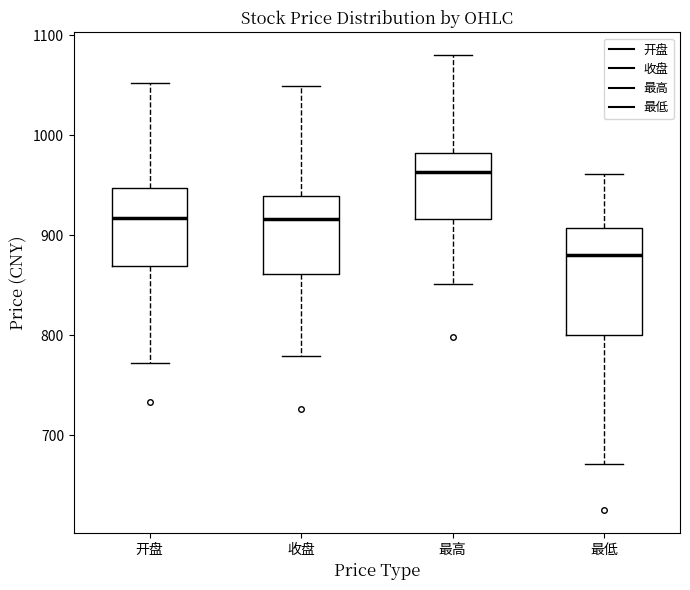

Which box is the tallest, from its lower edge to its upper edge?

最低